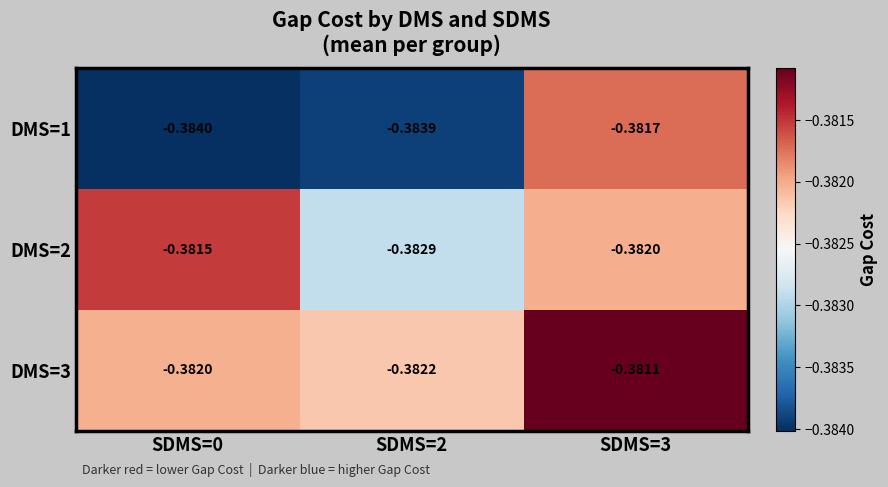

Is the value of DMS=2 at SDMS=0 greater than the value of DMS=3 at SDMS=2?

Yes